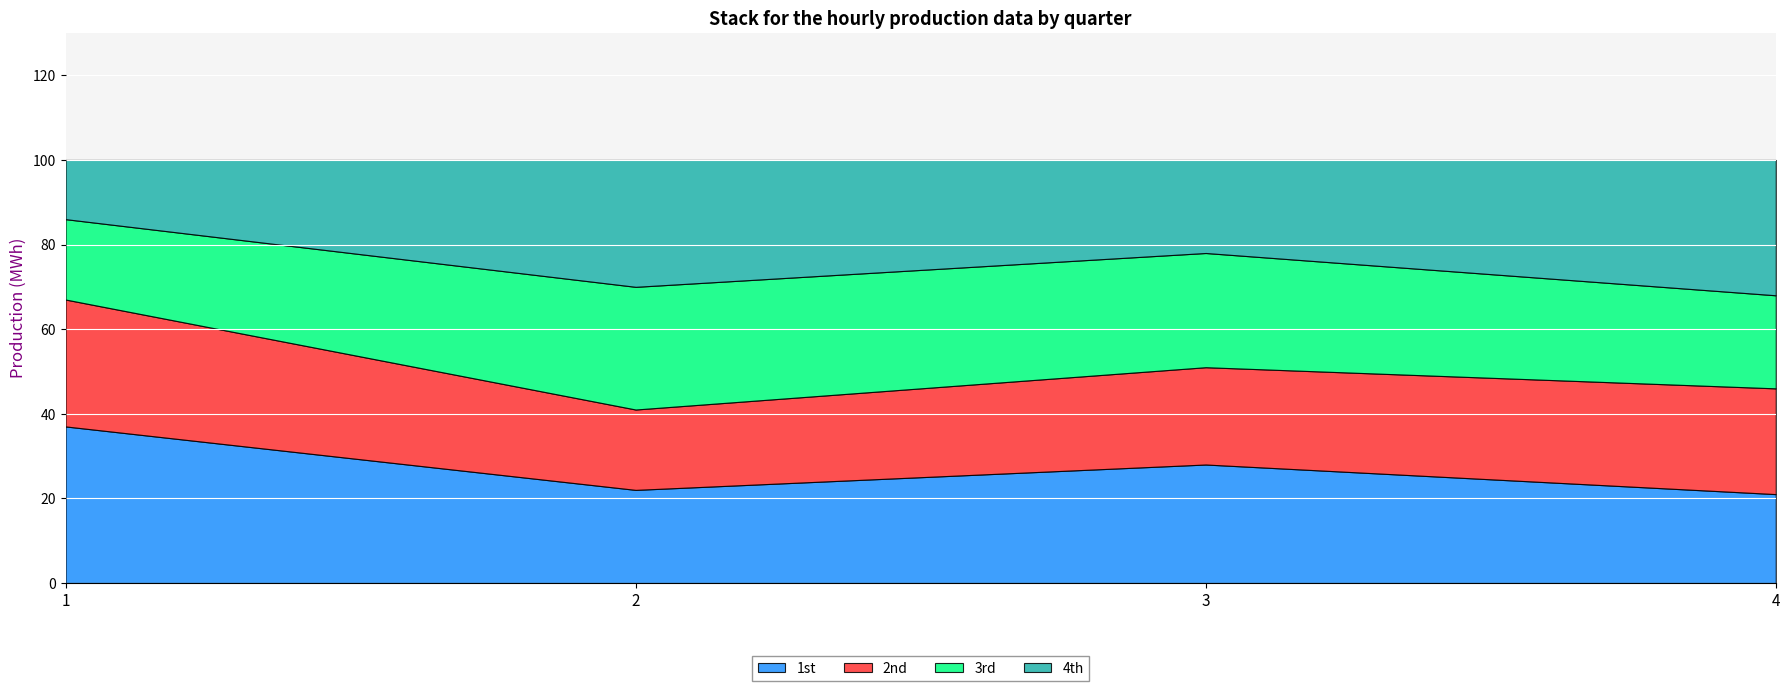

How many lines are shown in the chart?

4